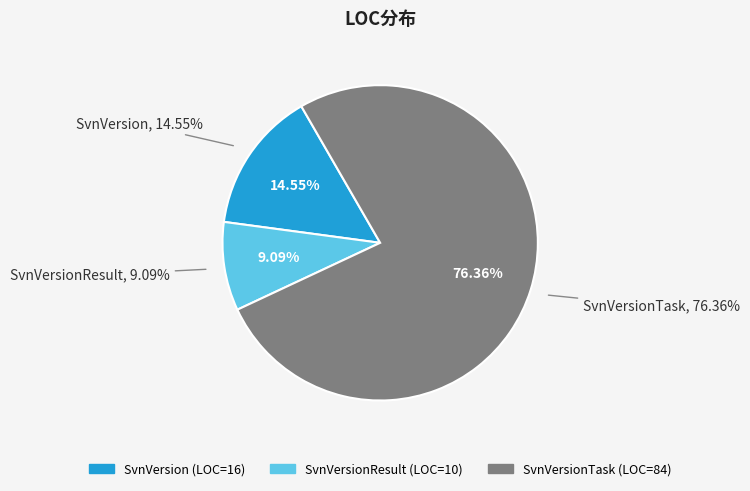

What is the change in value from SvnVersion to SvnVersionResult?

-6